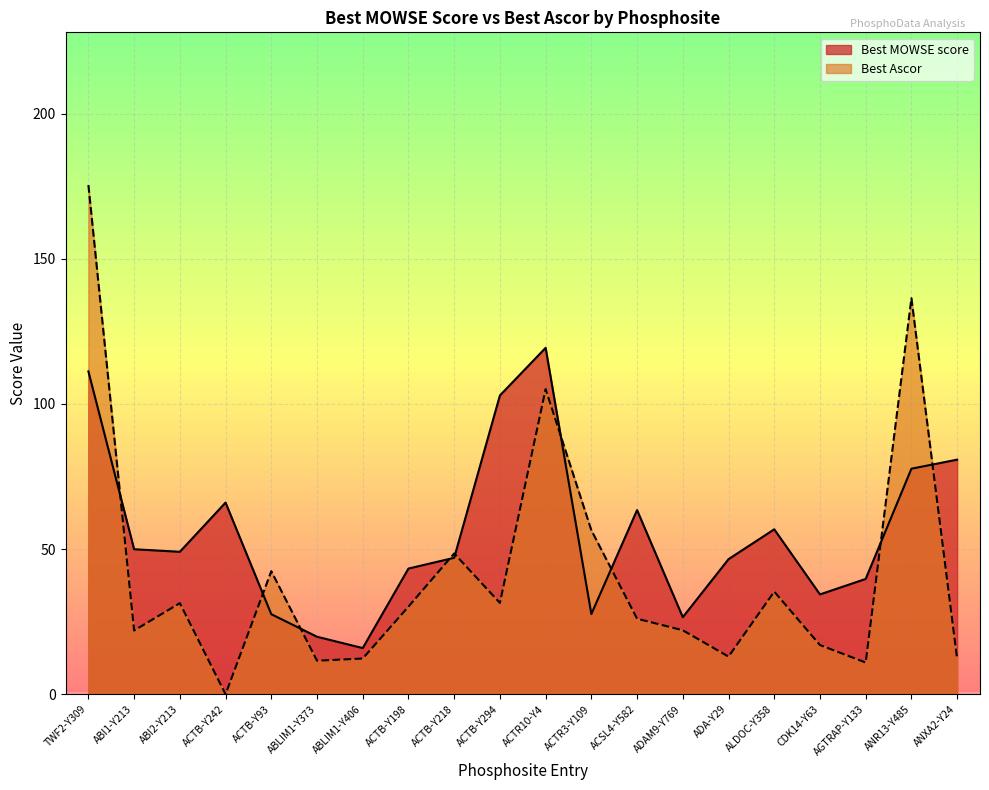

Rank the series at ADA-Y29 from lowest to highest value.

Best Ascor, Best MOWSE score